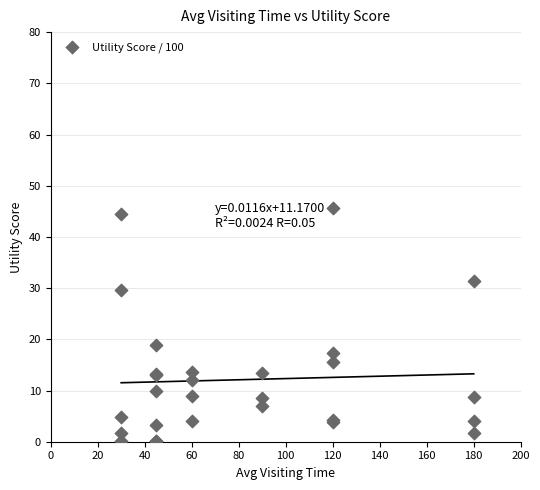

What Y value in the scatter plot is closest to 22?

18.9